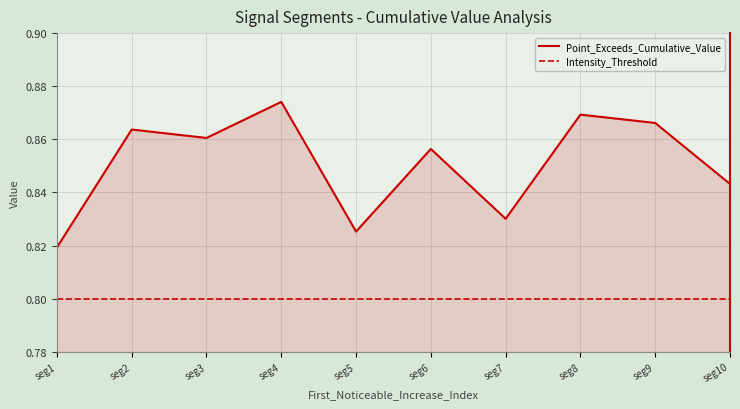

True or false: Point_Exceeds_Cumulative_Value and Intensity_Threshold cross at least once.

False